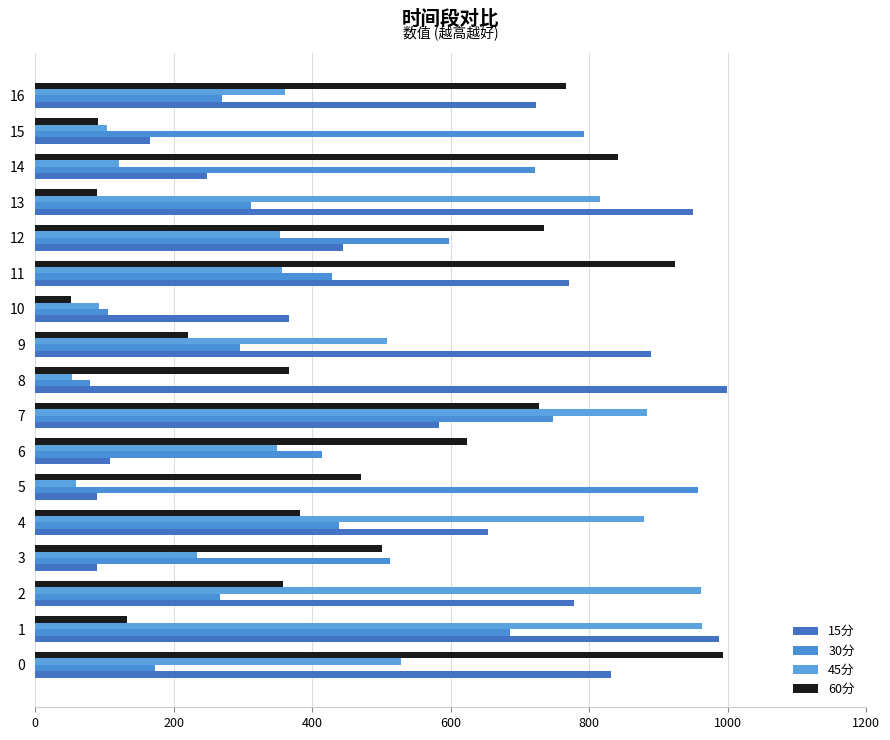

What is the greatest value displayed?

998.8